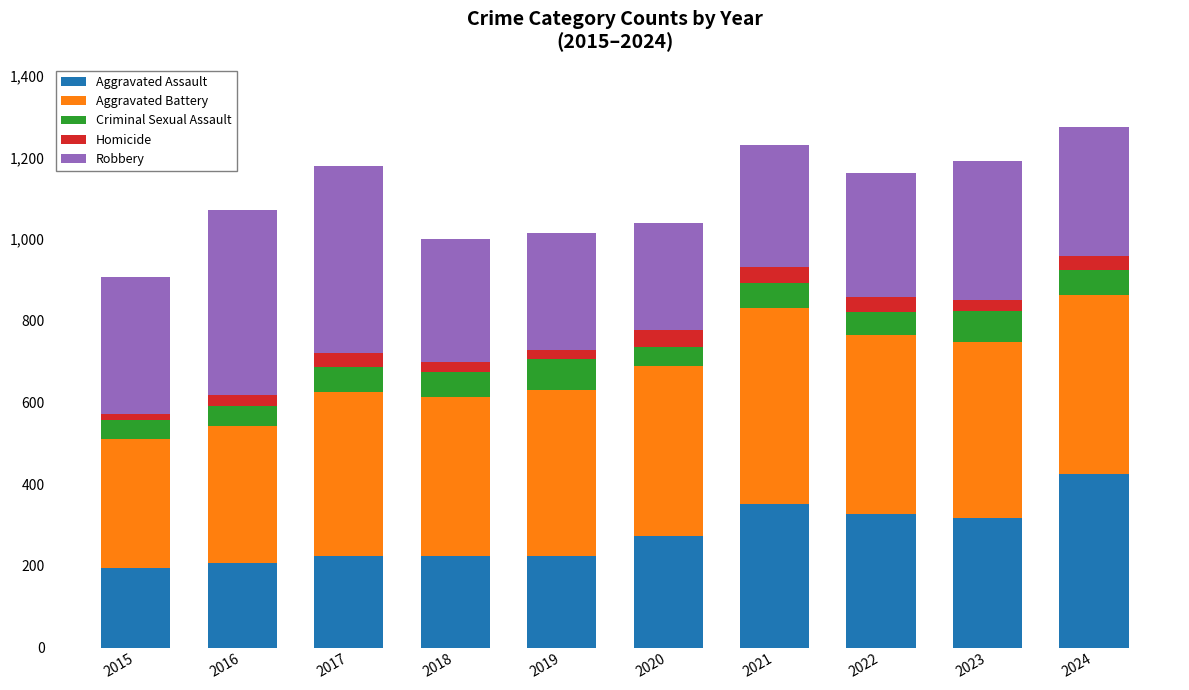

What is the total value across all series at 2024?

1274